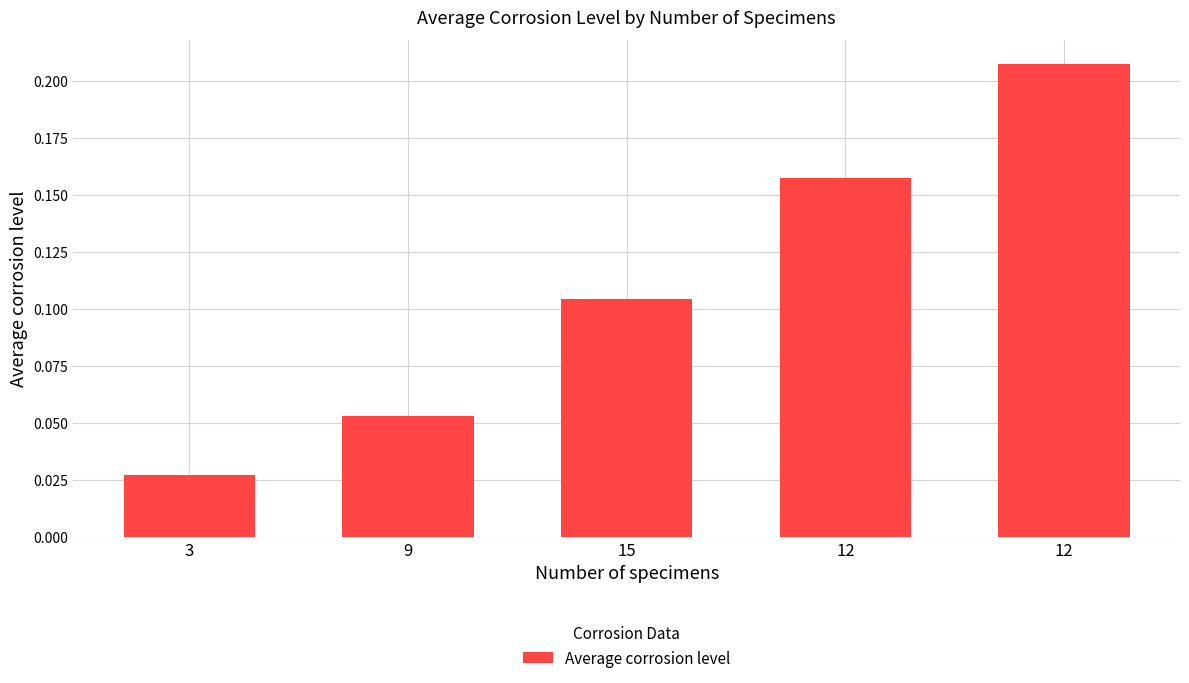

The value at 12 is 0.3. True or false?

False